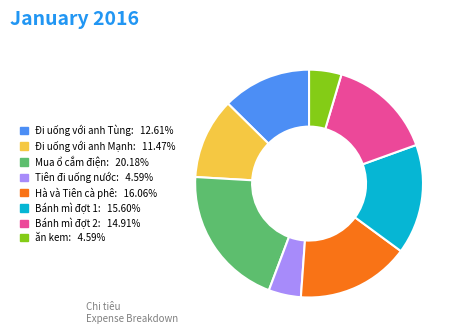

Does Tiên đi uống nước account for over 50% of the chart?

No